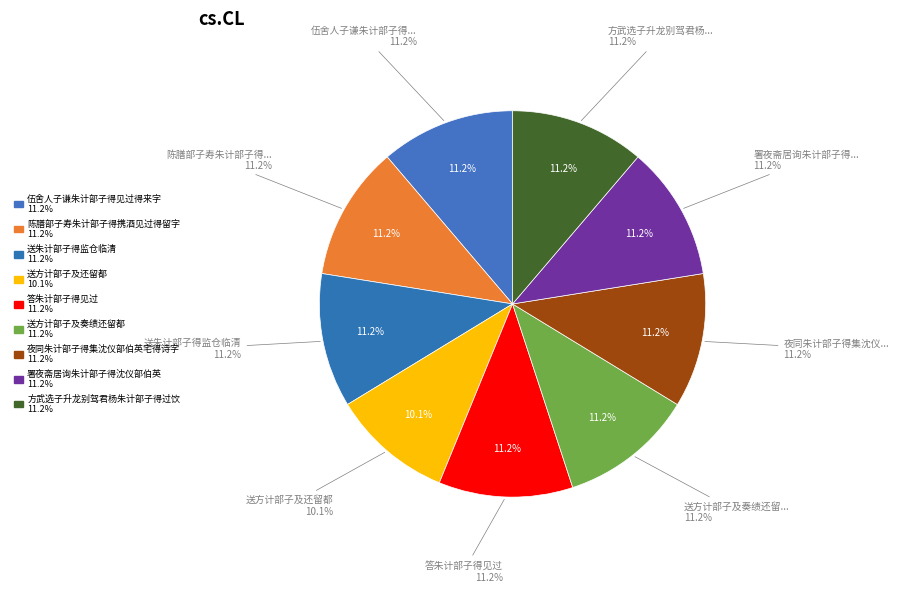

The 答朱计部子得见过 slice represents 26% of the pie. True or false?

False